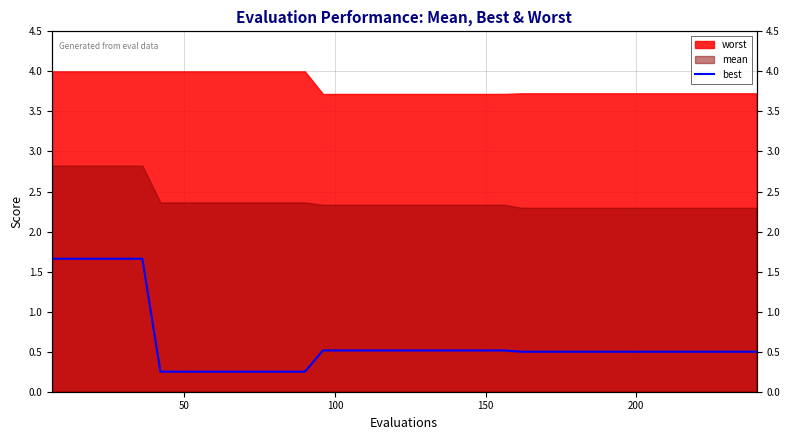

True or false: the data has more than 1 interior local peaks.

False